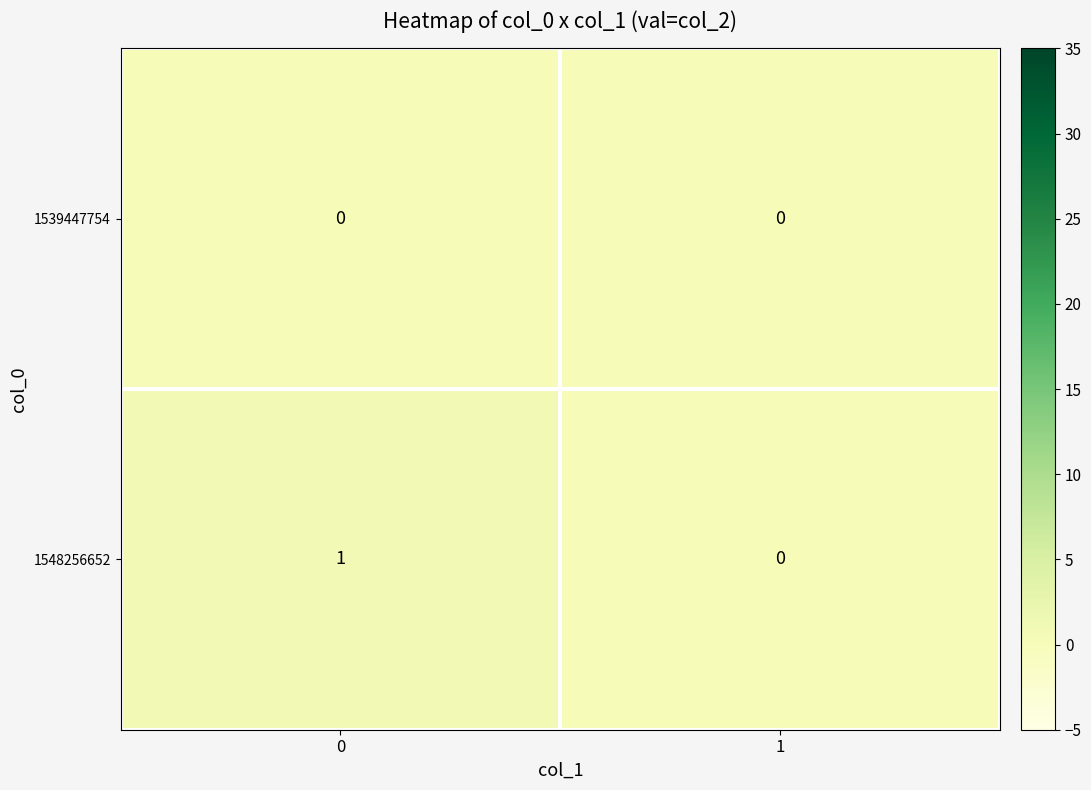

Which series has the largest total across all categories?

1548256652